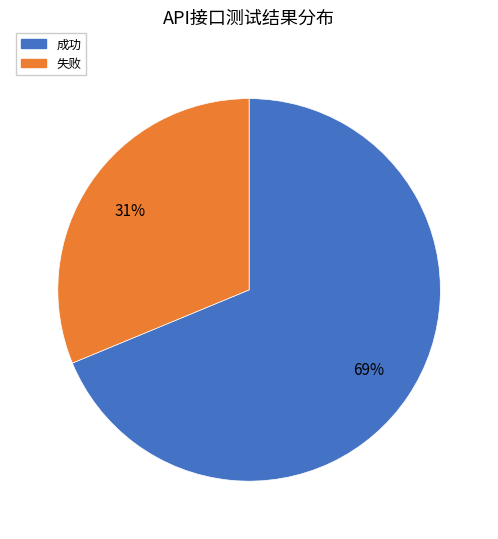

Is the sum of 失败 and 成功 greater than half?

Yes